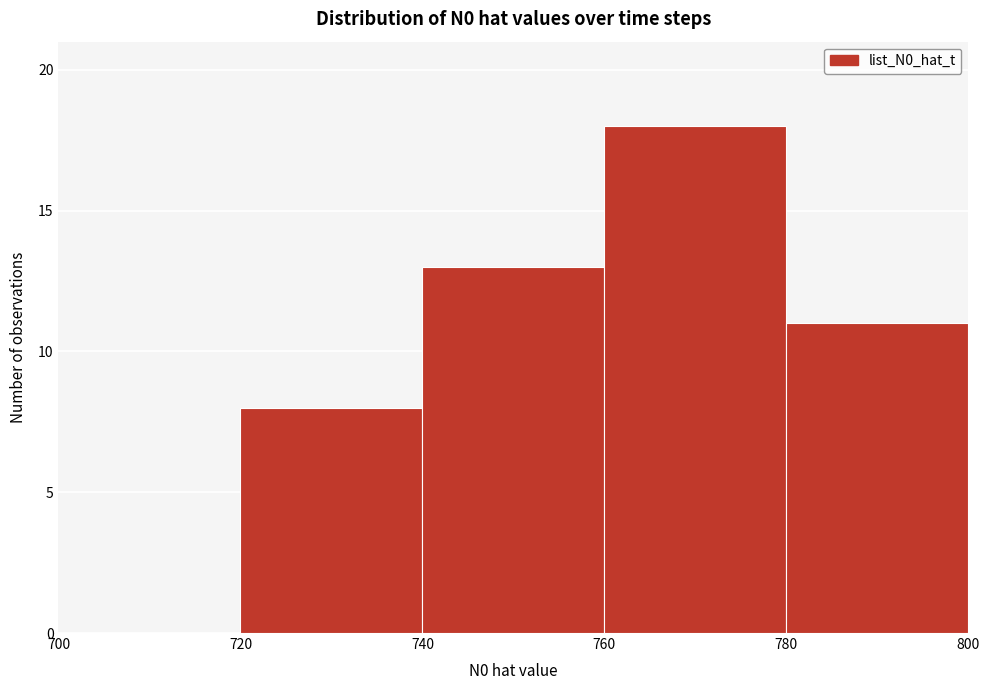

Which range on the x-axis has the tallest bar?

760 to 780